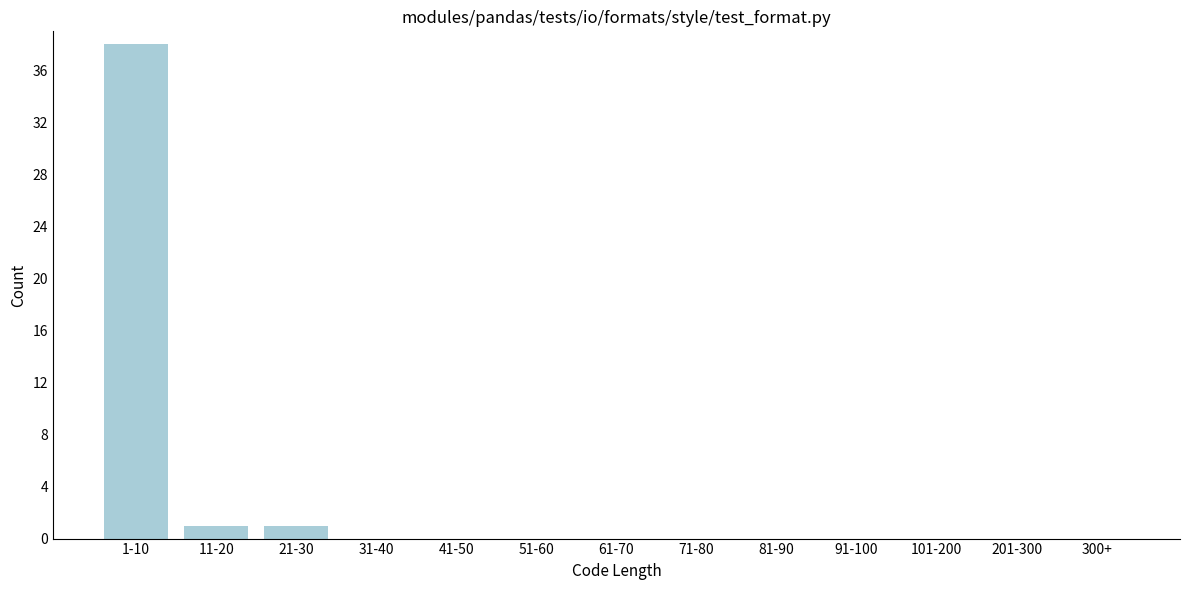

Reading left to right, transcribe all the data shown in this chart.

1-10=38	11-20=1	21-30=1	31-40=0	41-50=0	51-60=0	61-70=0	71-80=0	81-90=0	91-100=0	101-200=0	201-300=0	300+=0